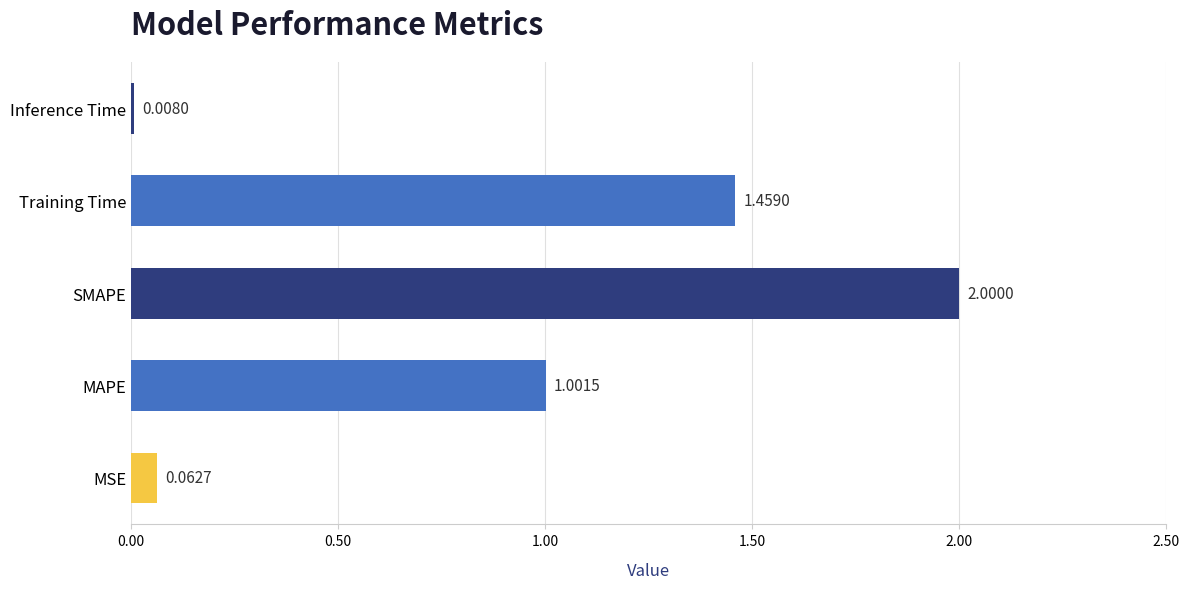

Which label corresponds to the smallest value in the chart?

Inference Time